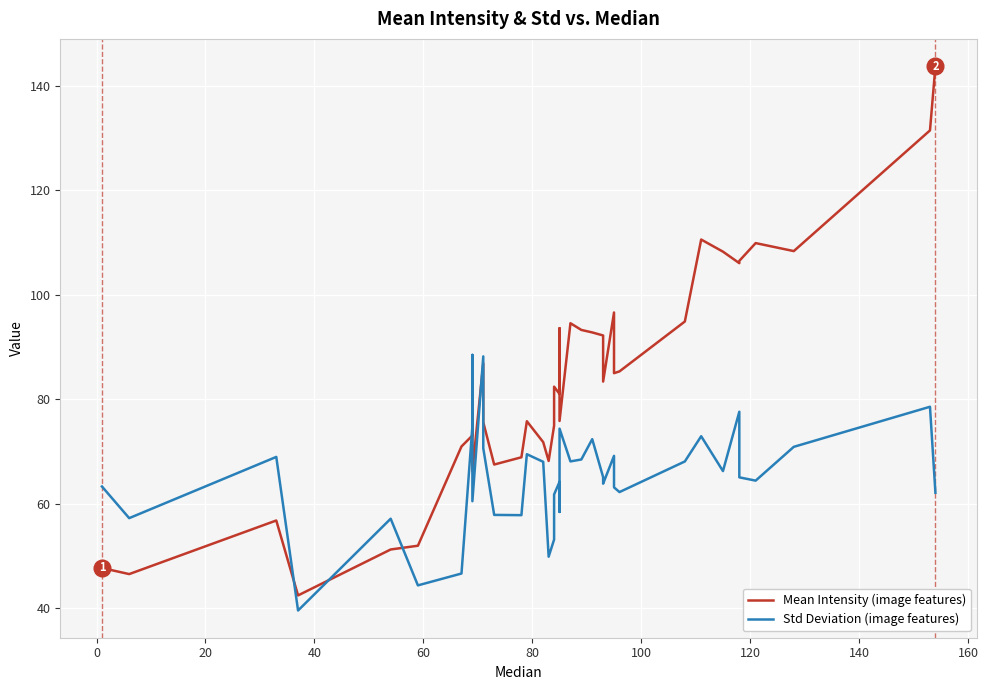

What is the difference between the maximum and second lowest values in the Mean Intensity series?

97.2